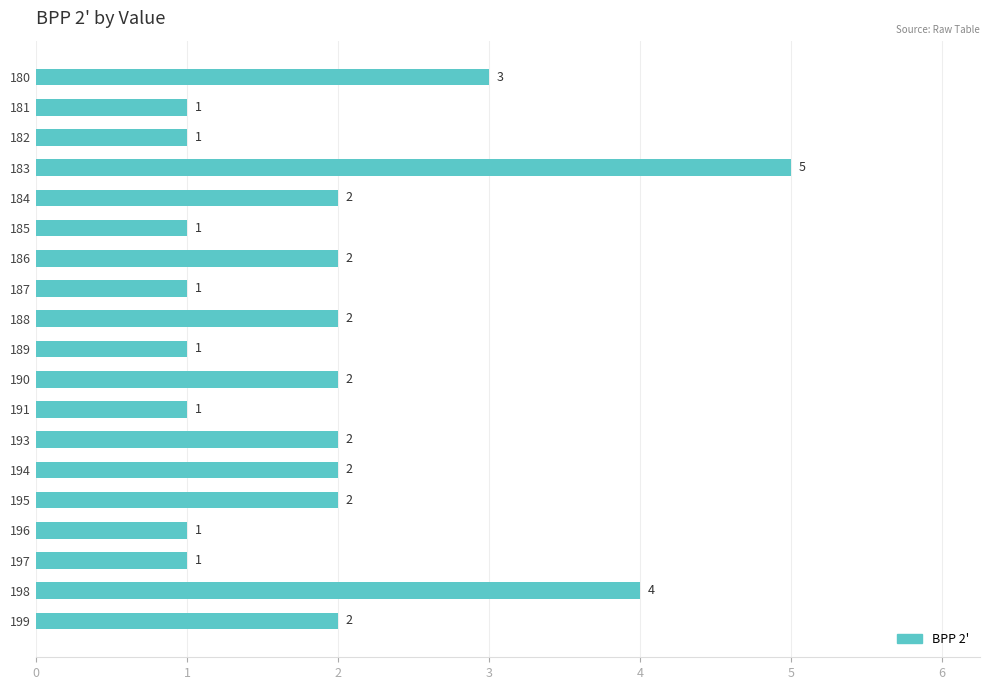

How many values are below 2?

8